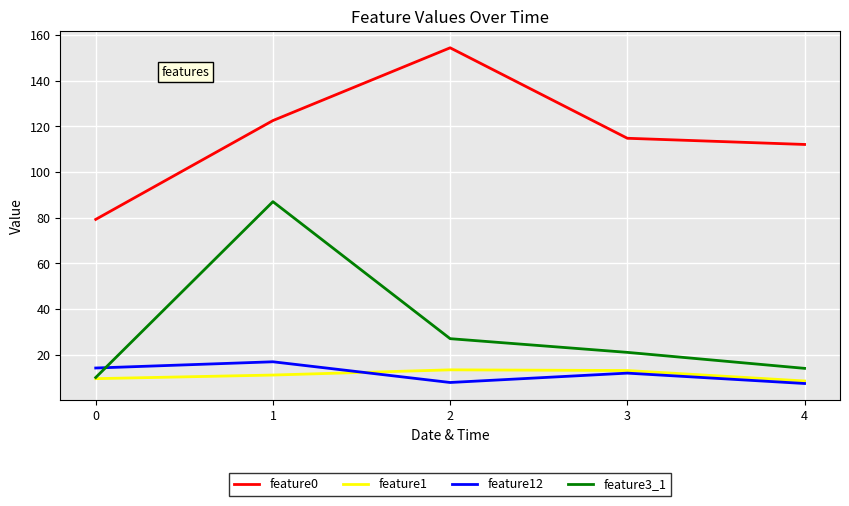

Which series changed the most between 2 and 3?

feature0